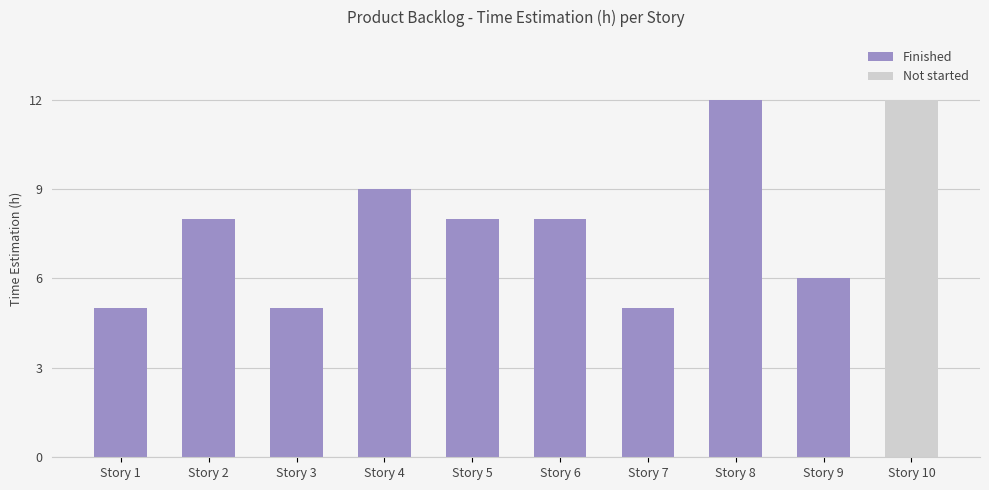

What is the maximum value shown in the chart?

12